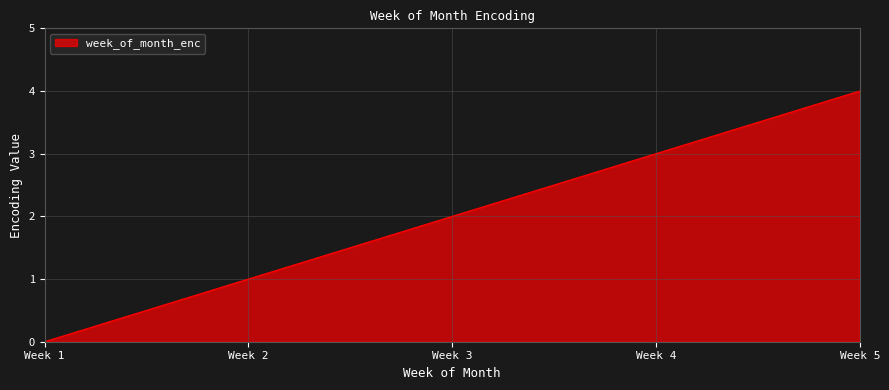

What is the change in value from Week 2 to Week 5?

+3